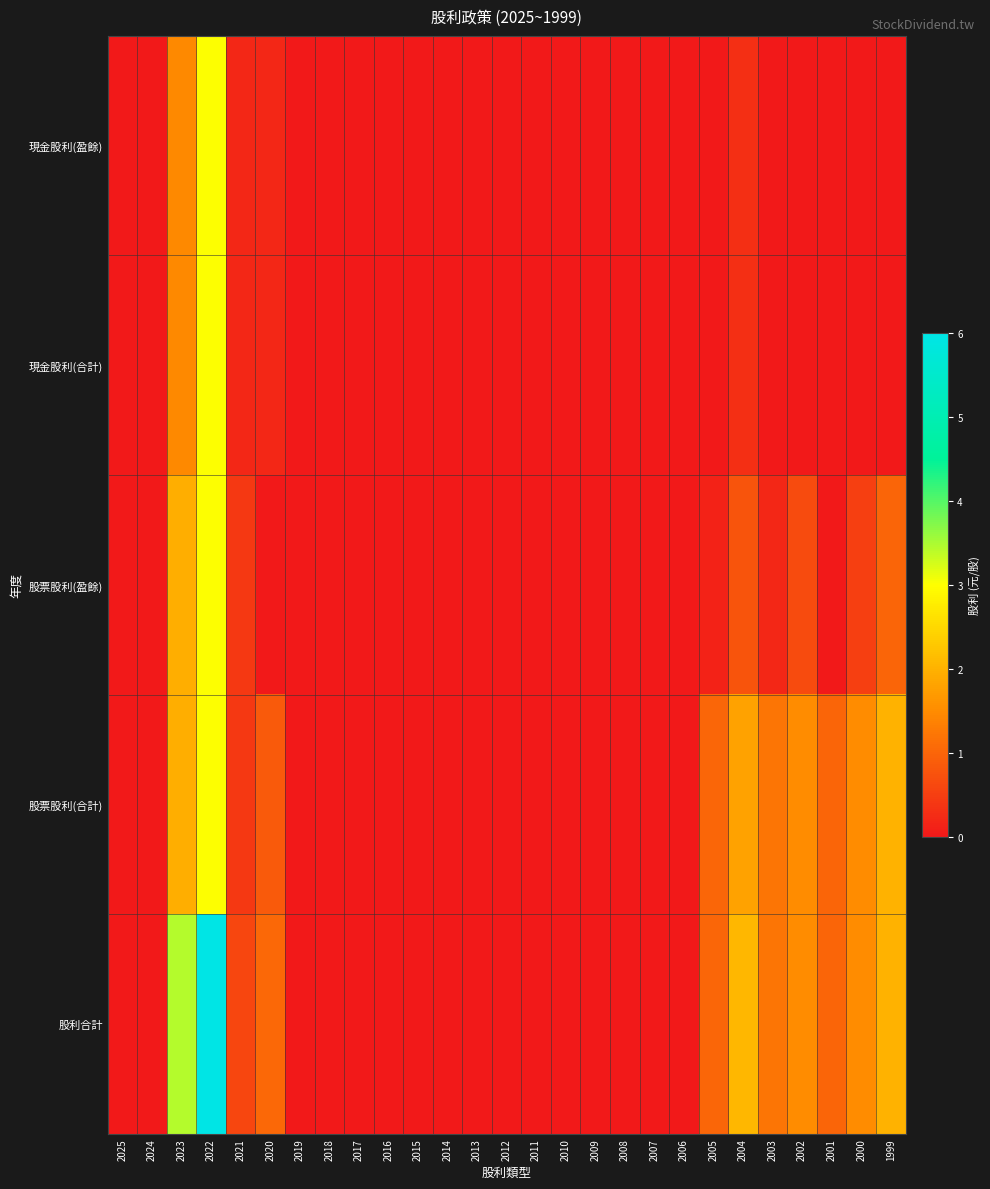

List the series in order of their peak value, lowest first.

現金股利(盈餘), 現金股利(合計), 股票股利(盈餘), 股票股利(合計), 股利合計